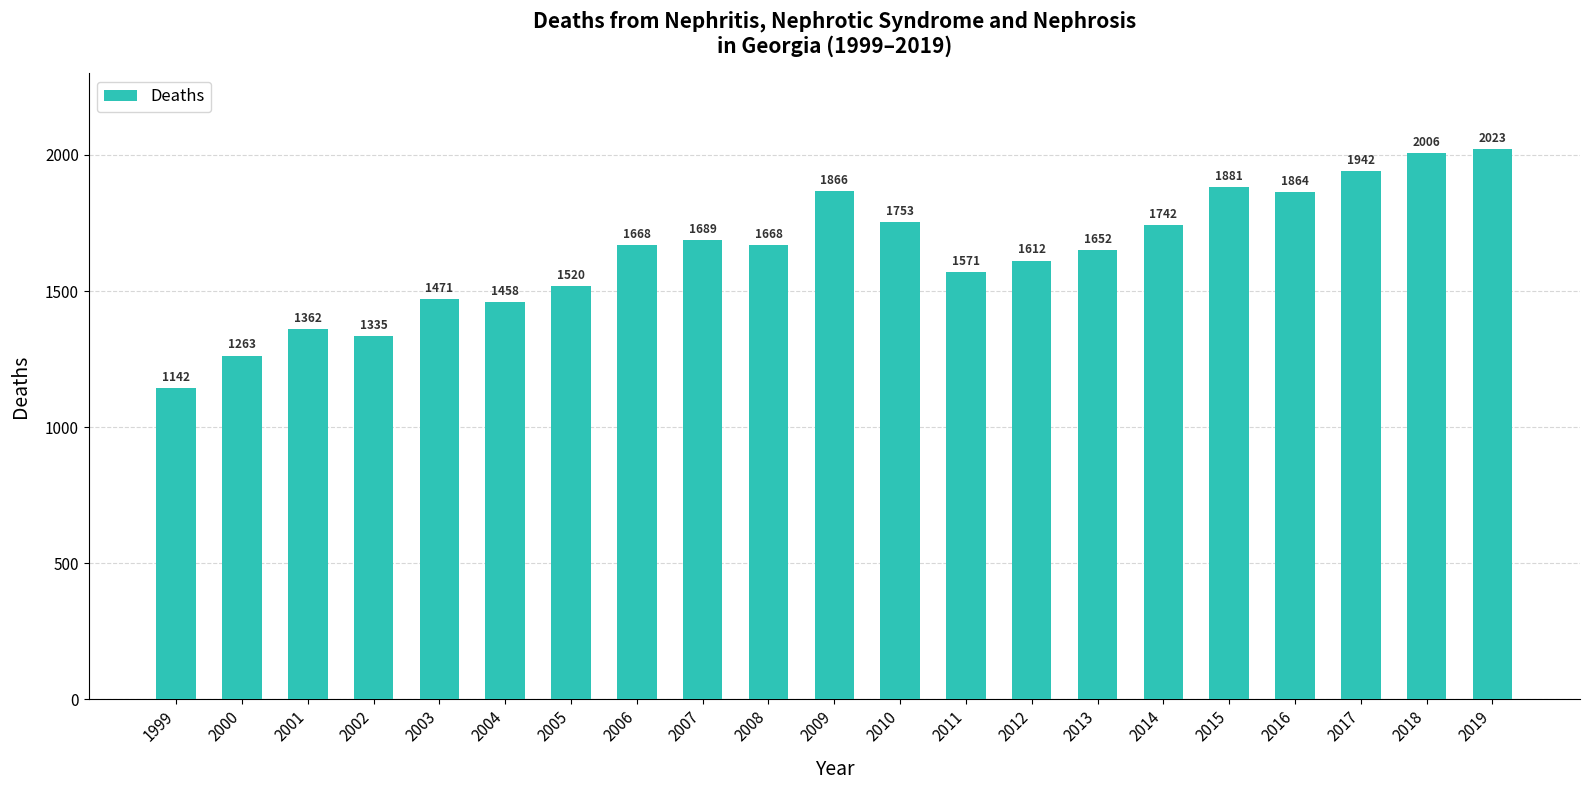

Which has a higher value, 1999 or 2009?

2009